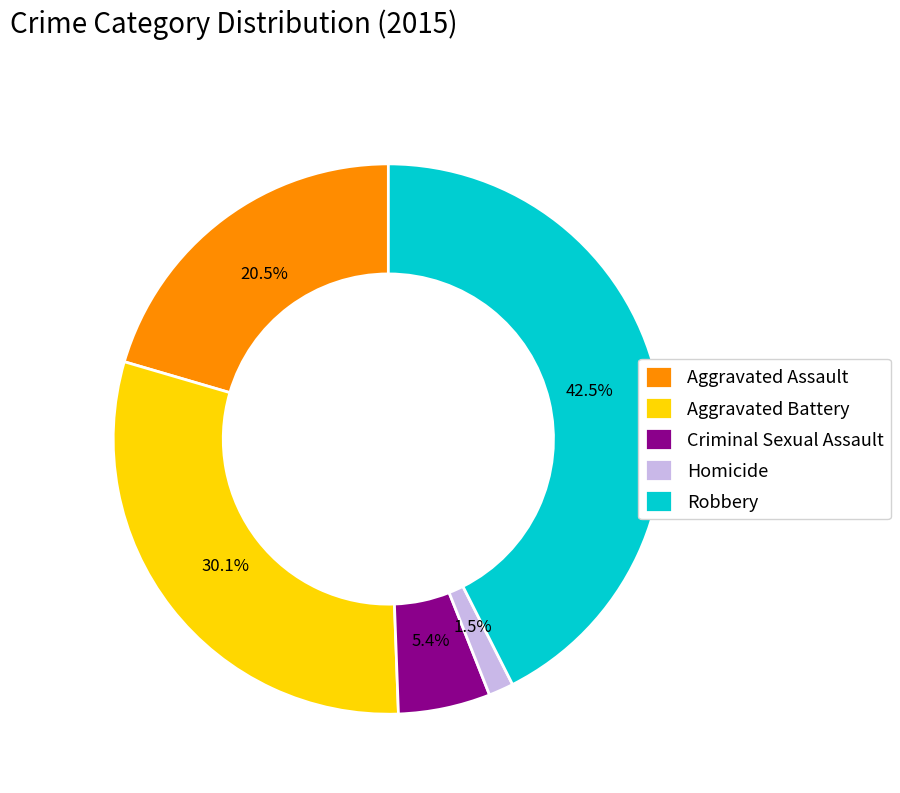

Combined, do Homicide and Robbery account for over 50%?

No